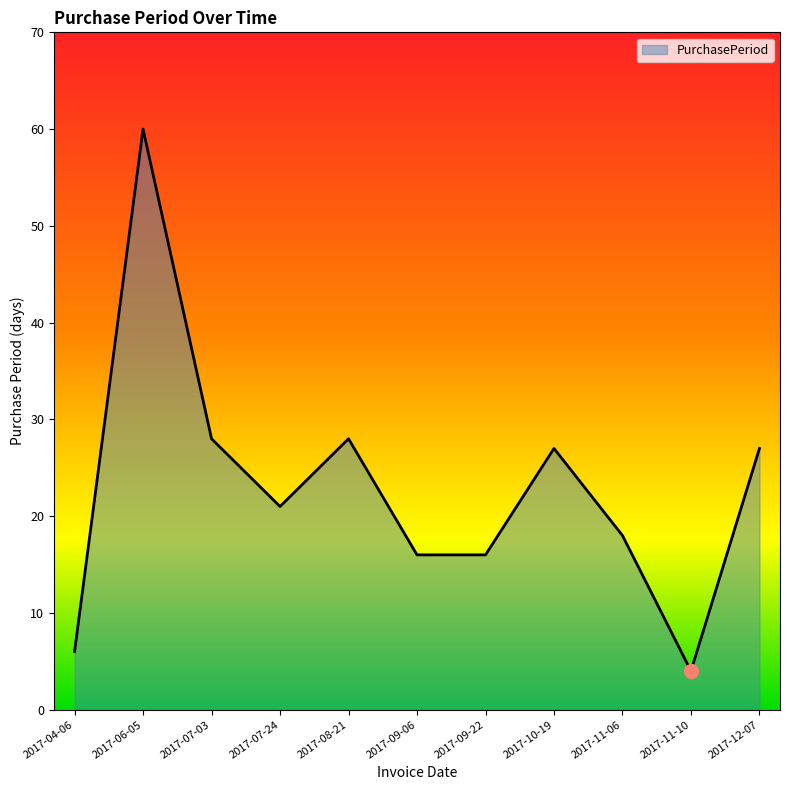

What value does the data have at 2017-10-19, to the nearest 5?

25